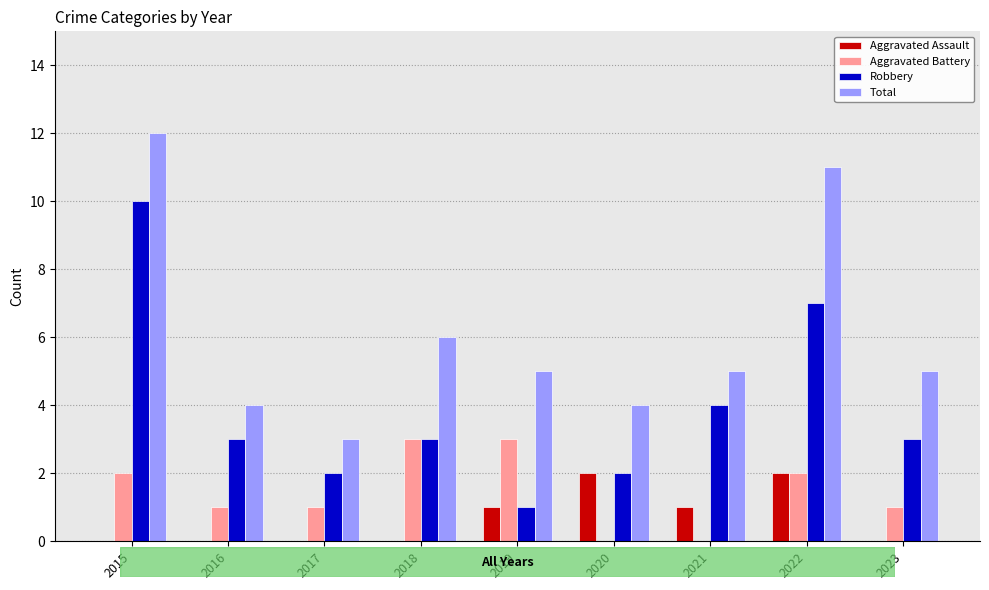

At which category does the chart reach its peak across all series?

2015